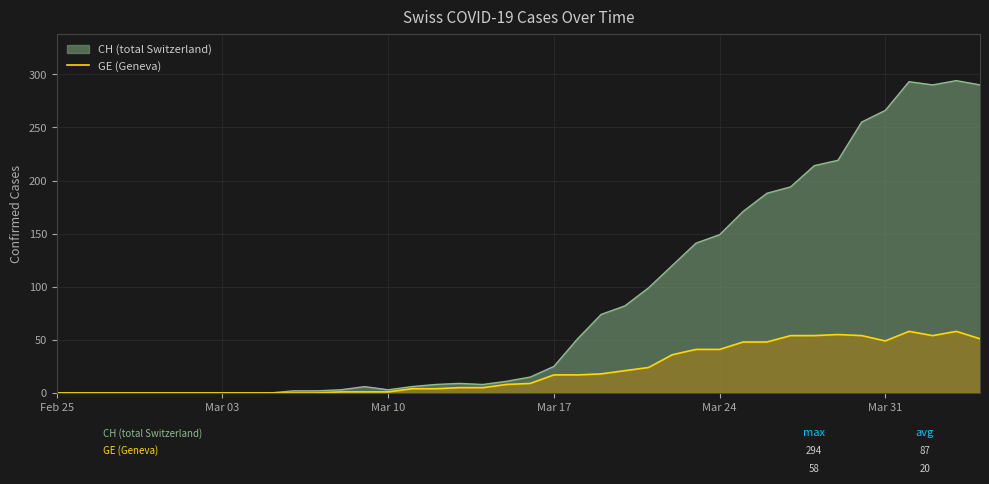

True or false: GE (Geneva) has a value of 1 at Mar 10.

True